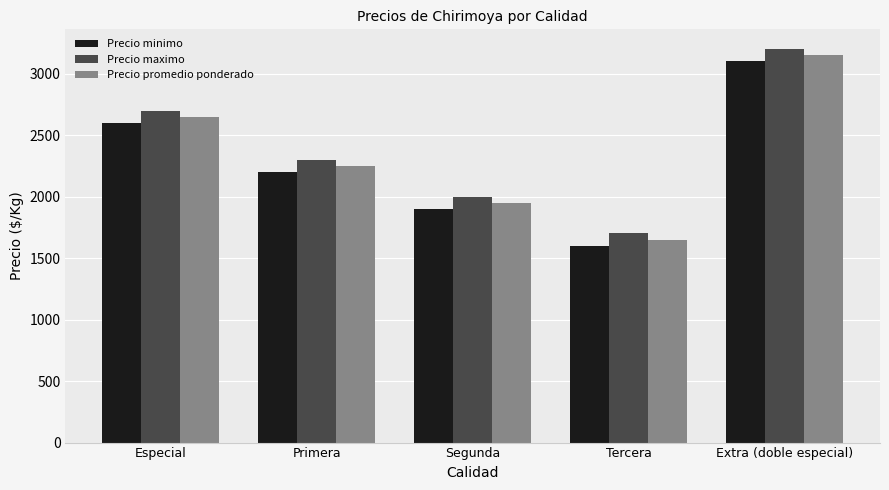

What is the difference between the highest and lowest values at Primera?

100